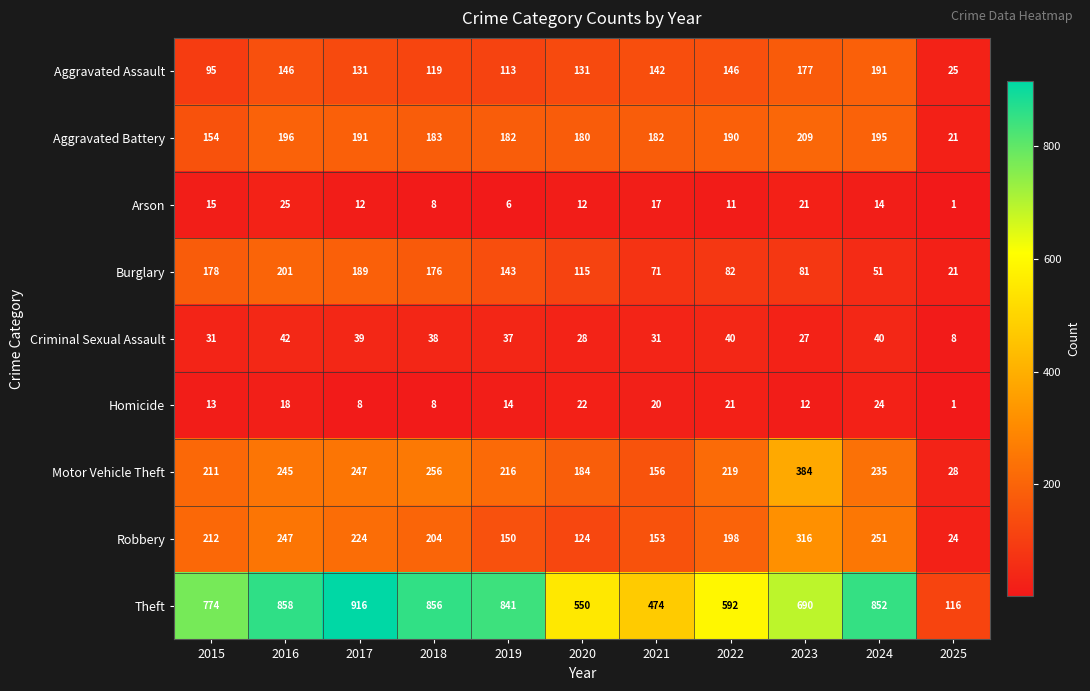

What is the sum of the Criminal Sexual Assault values at 2025 and 2018?

46